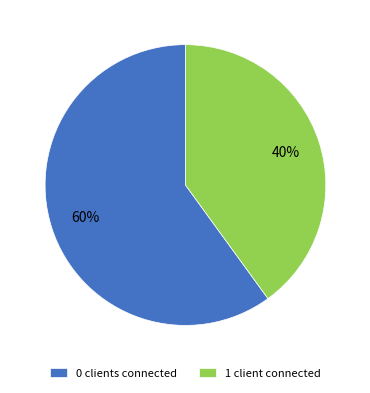

To the nearest percent, what is the average slice percentage?

50%